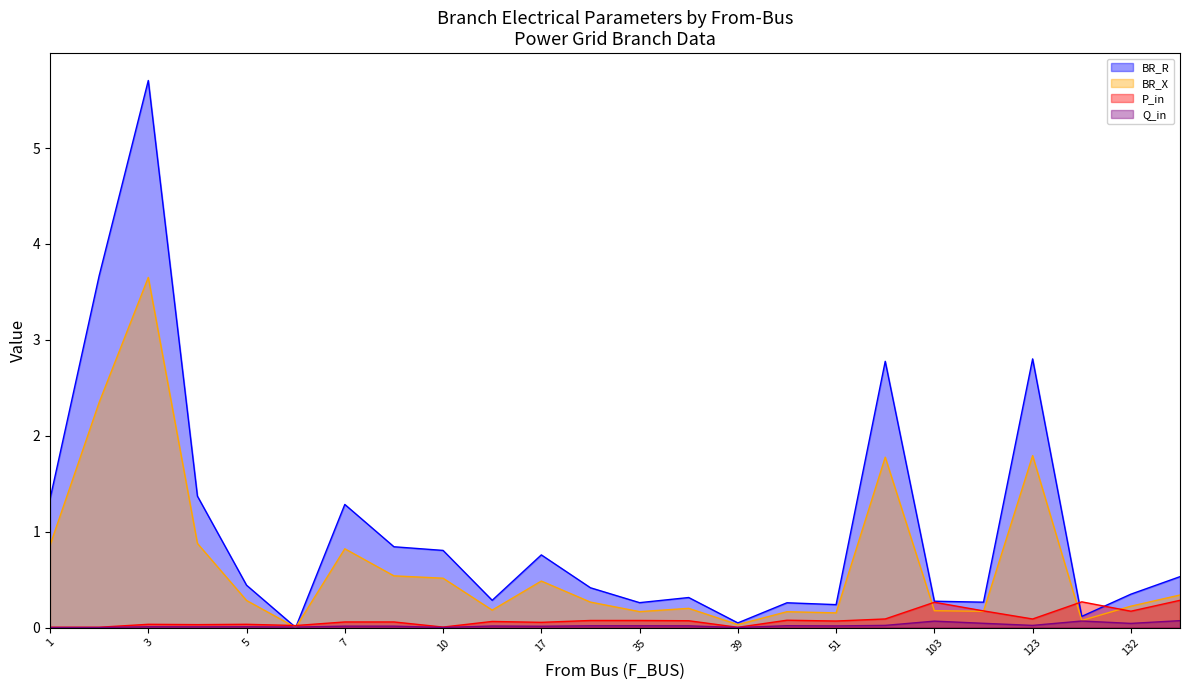

What is the difference between the maximum and minimum values in the BR_X series?

3.6